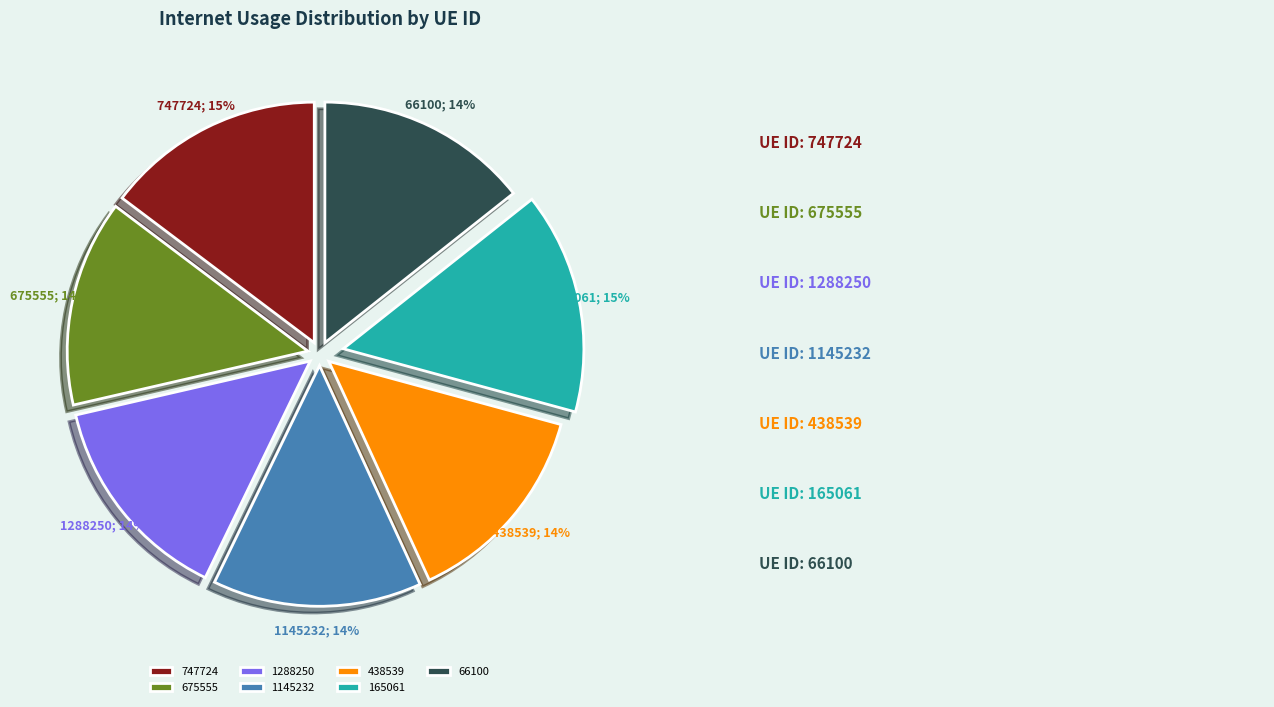

Do 165061 and 66100 together represent more than half of the pie?

No